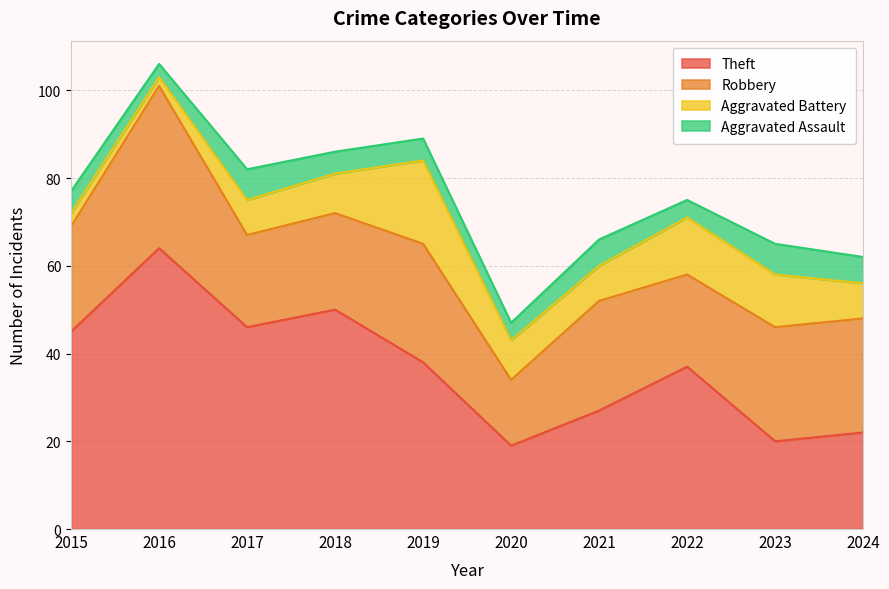

Is it true that Robbery equals 26 at 2023?

True